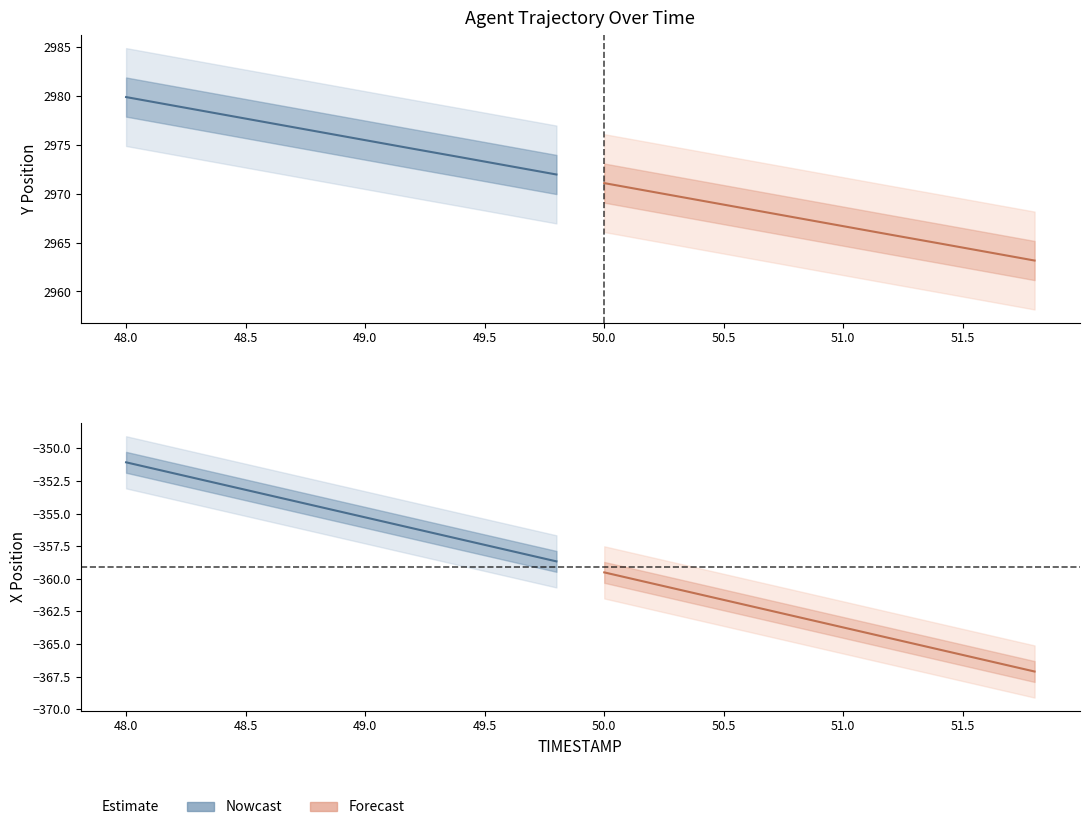

Rank the series by their maximum value, from highest to lowest.

Nowcast, Forecast